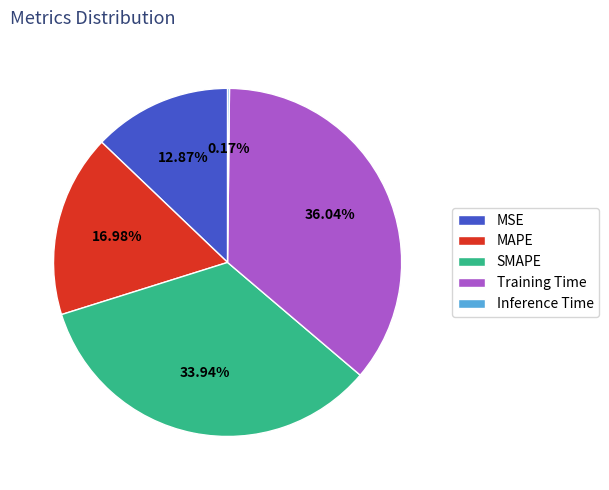

What is the ratio of the value at MSE to the value at Training Time?

0.4